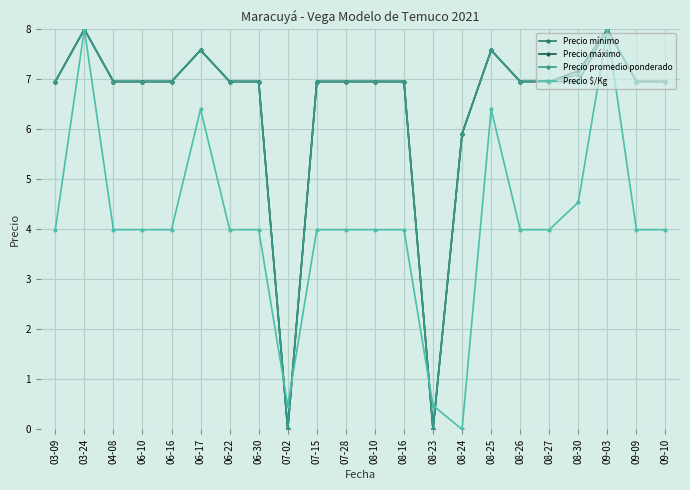

What is the difference between the highest and lowest values at 07-15?

3.0